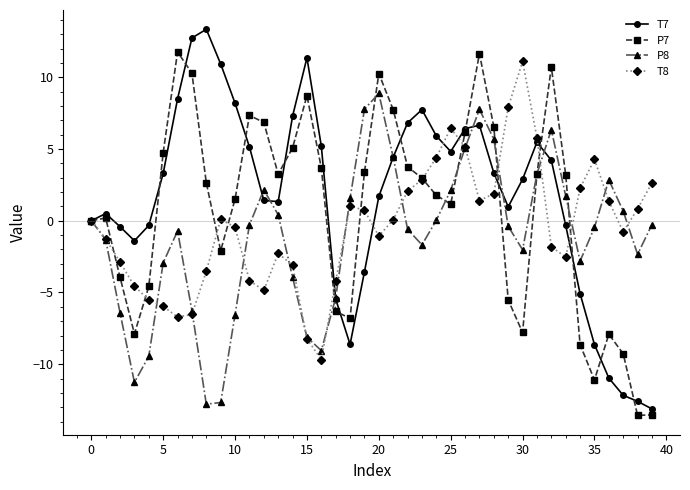

Count the number of data series in this chart.

4